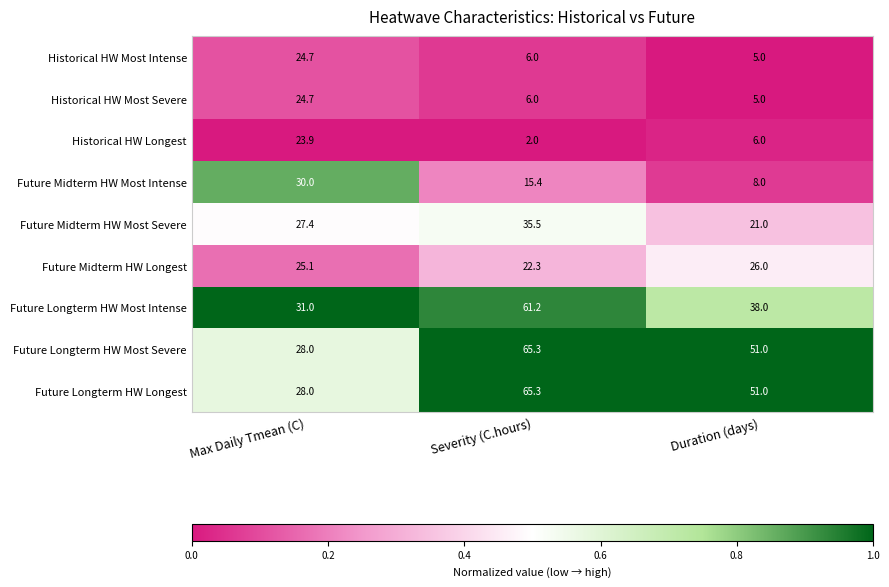

Reading left to right, extract all data points from this chart.

Historical HW Most Intense: 24.7	6.0	5.0
Historical HW Most Severe: 24.7	6.0	5.0
Historical HW Longest: 23.9	2.0	6.0
Future Midterm HW Most Intense: 30.0	15.4	8.0
Future Midterm HW Most Severe: 27.4	35.5	21.0
Future Midterm HW Longest: 25.1	22.3	26.0
Future Longterm HW Most Intense: 31.0	61.2	38.0
Future Longterm HW Most Severe: 28.0	65.3	51.0
Future Longterm HW Longest: 28.0	65.3	51.0